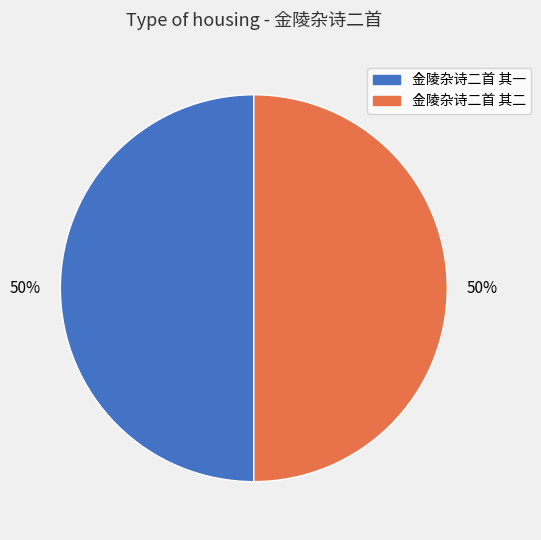

How many segments does this pie chart have?

2